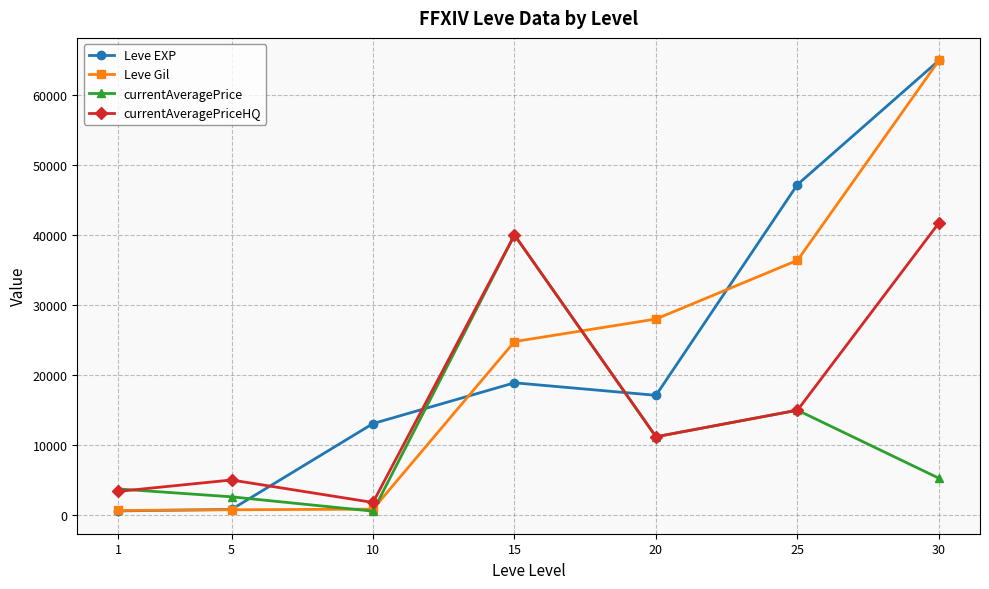

Which category has the lowest value in the currentAveragePrice series?

10